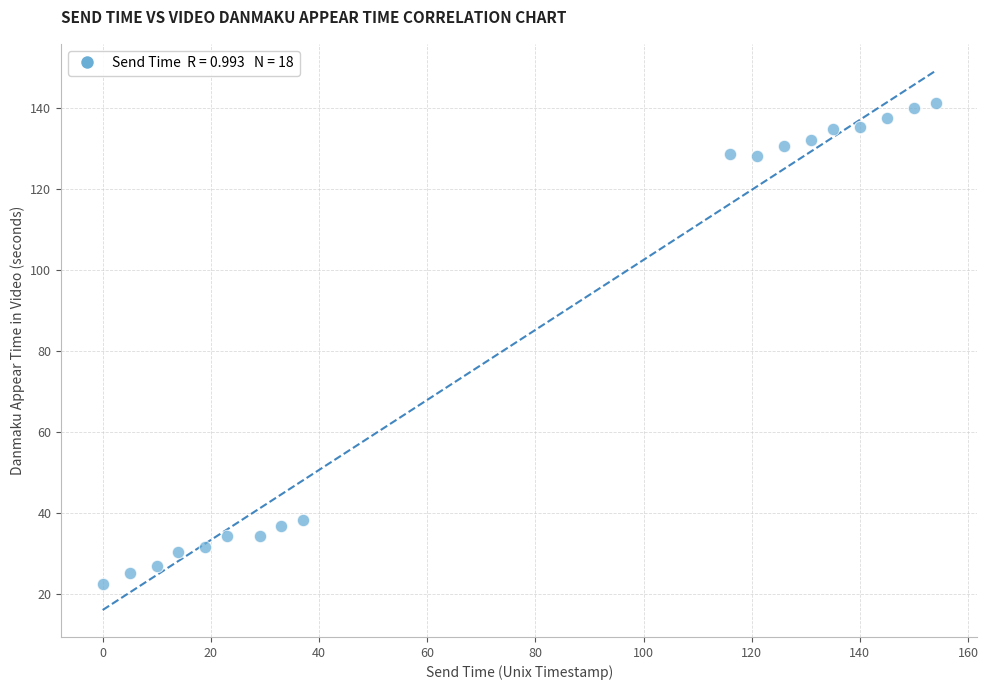

What is the range of Y values (max minus min)?

118.8